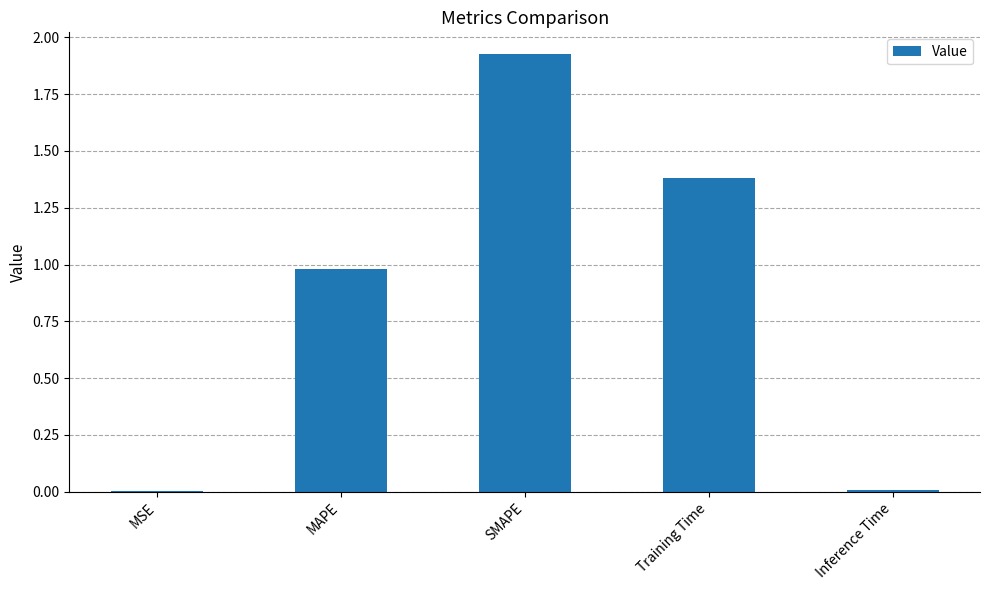

What is the sum of all values?

4.3